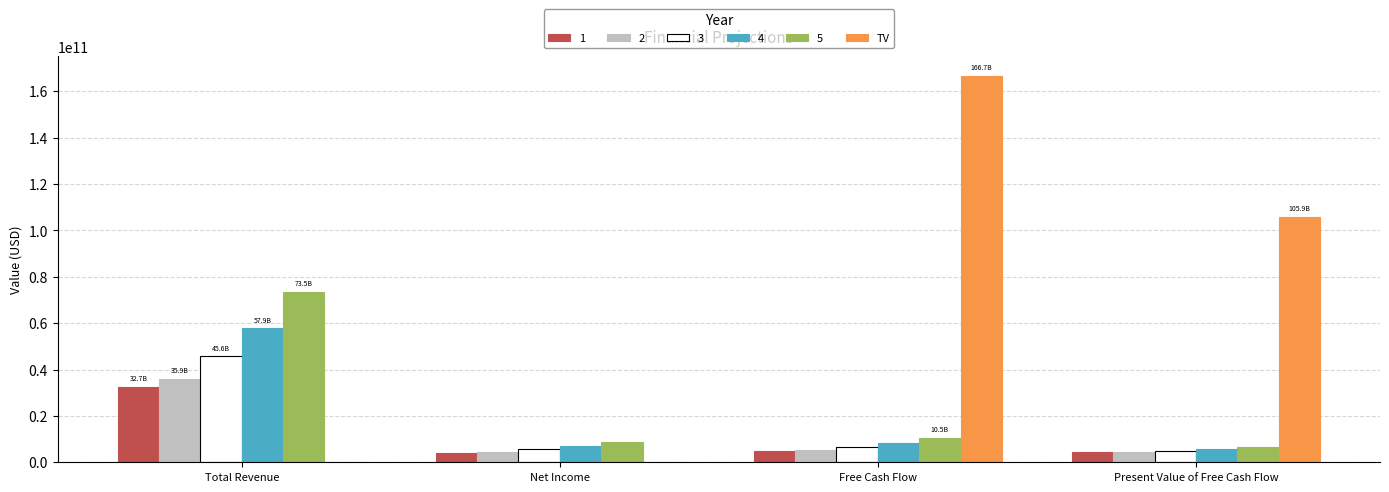

Count the number of categories in the chart.

4